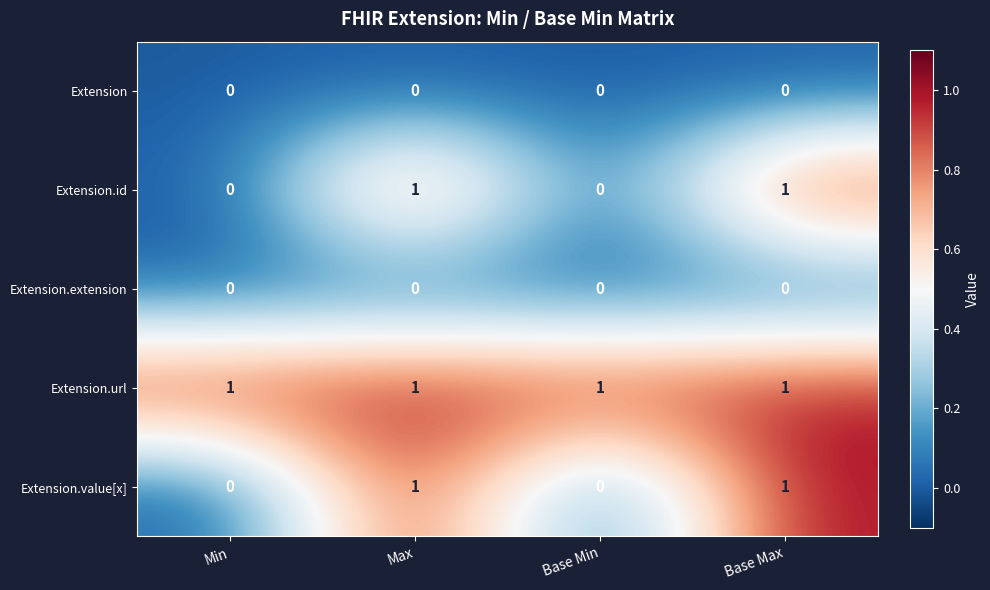

The Extension.value[x] series shows 2 at Max. True or false?

False